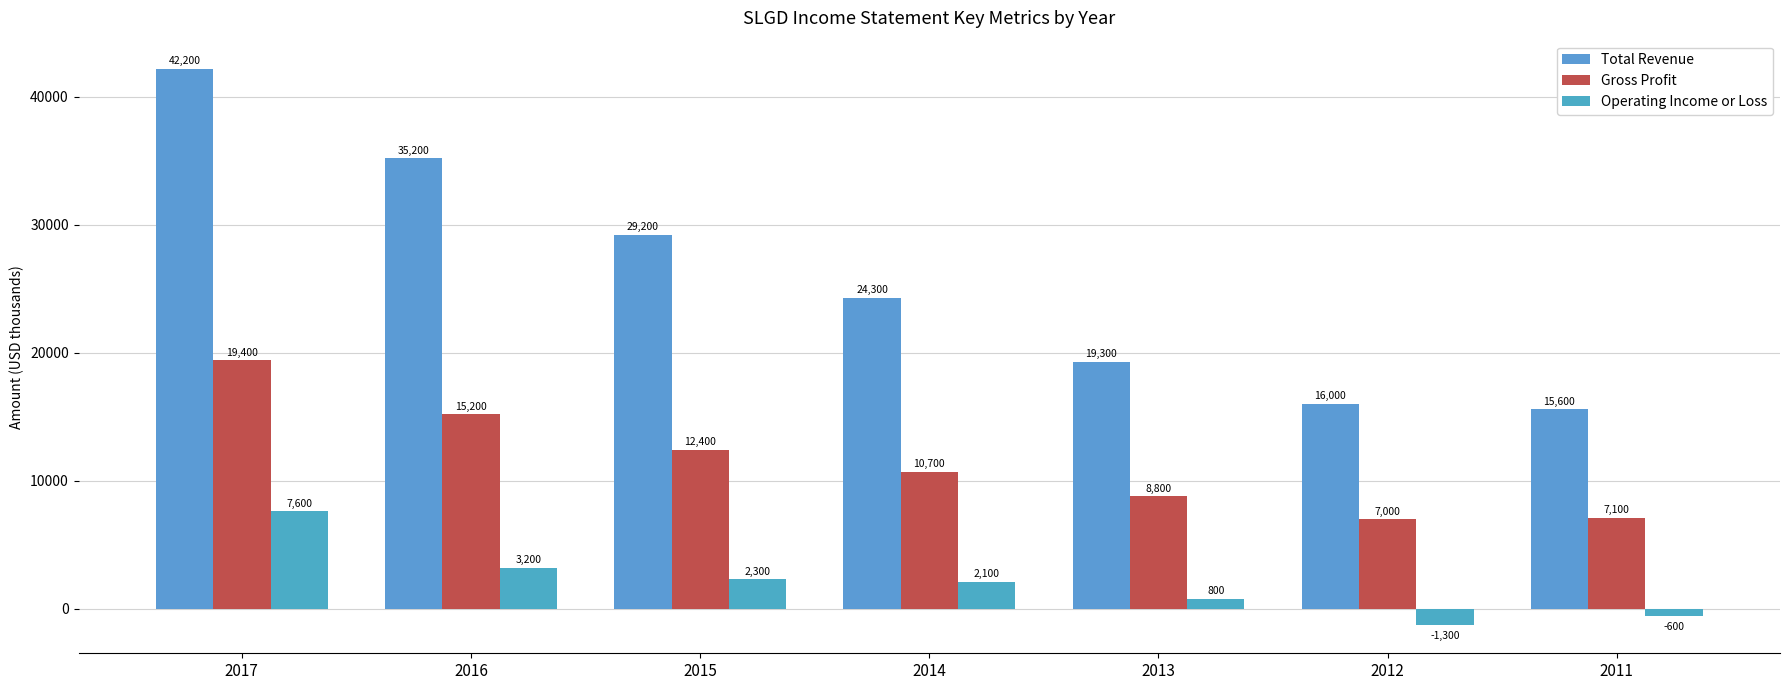

Rank the series at 2015 from lowest to highest value.

Operating Income or Loss, Gross Profit, Total Revenue